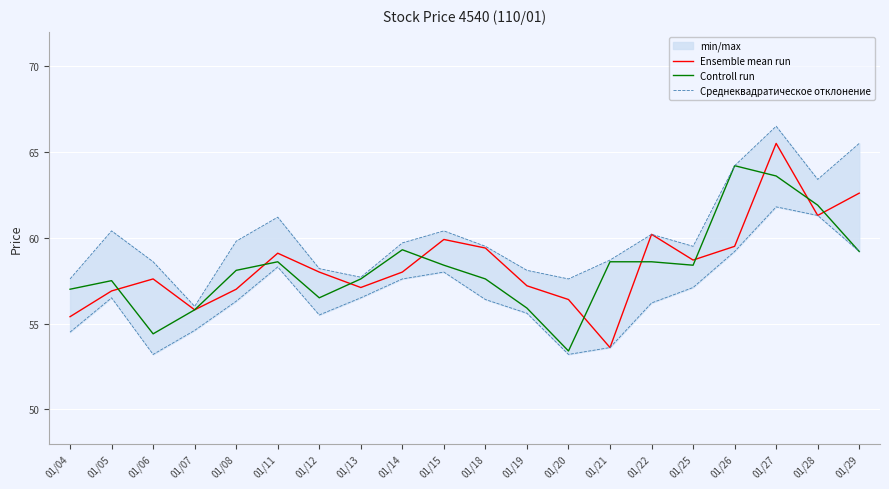

How many times do Controll run and Ensemble mean run cross each other?

10